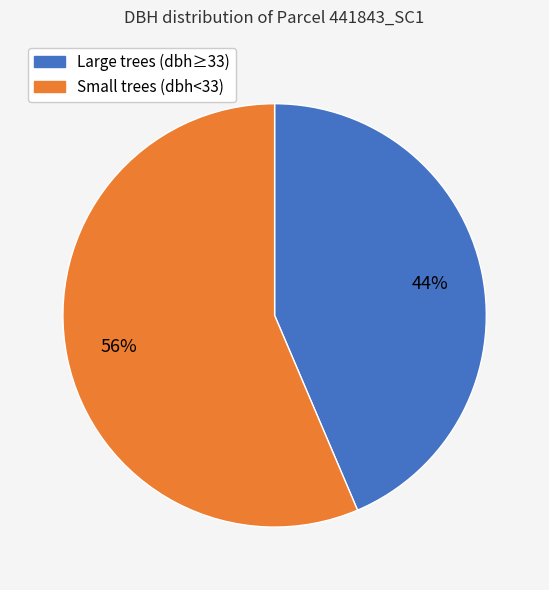

To the nearest percent, what is the average slice percentage?

50%